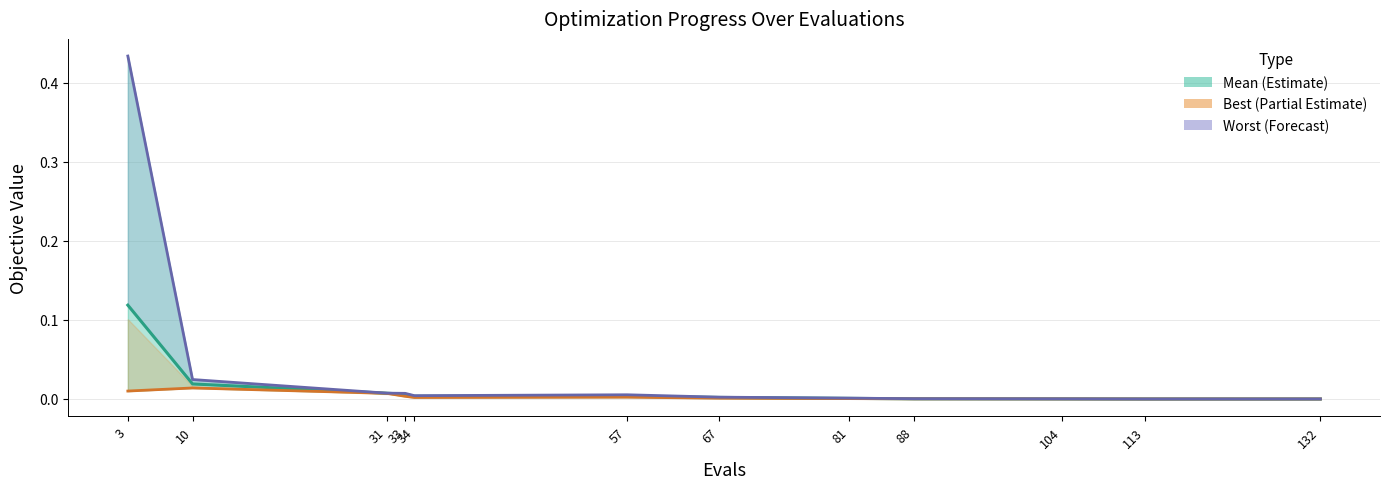

True or false: Worst has a value of 0.0 at 88.

True